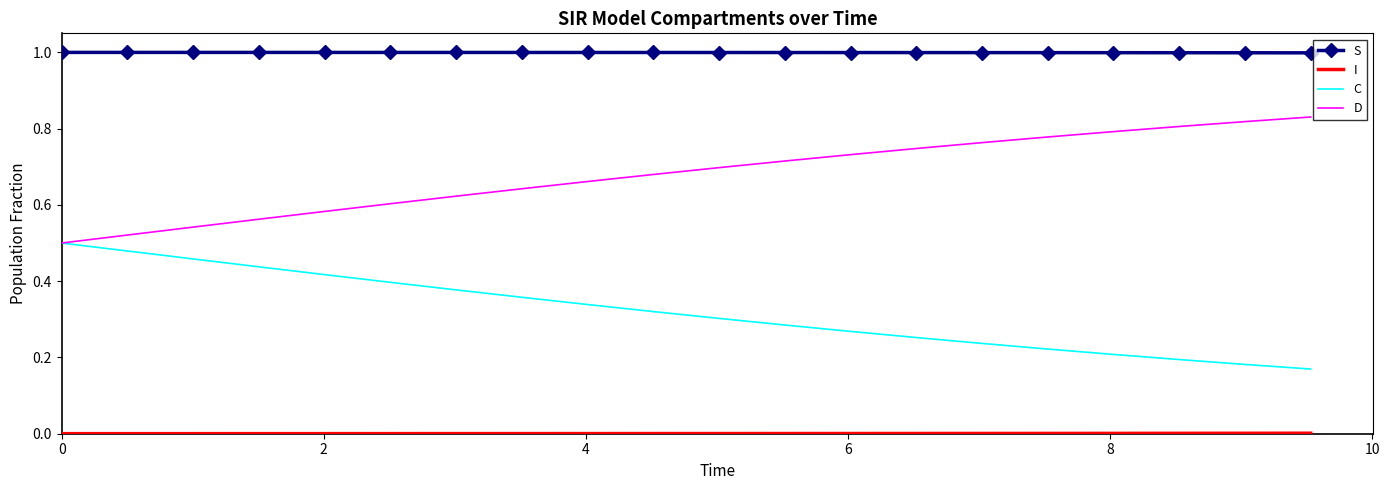

Which series has the largest total across all categories?

S